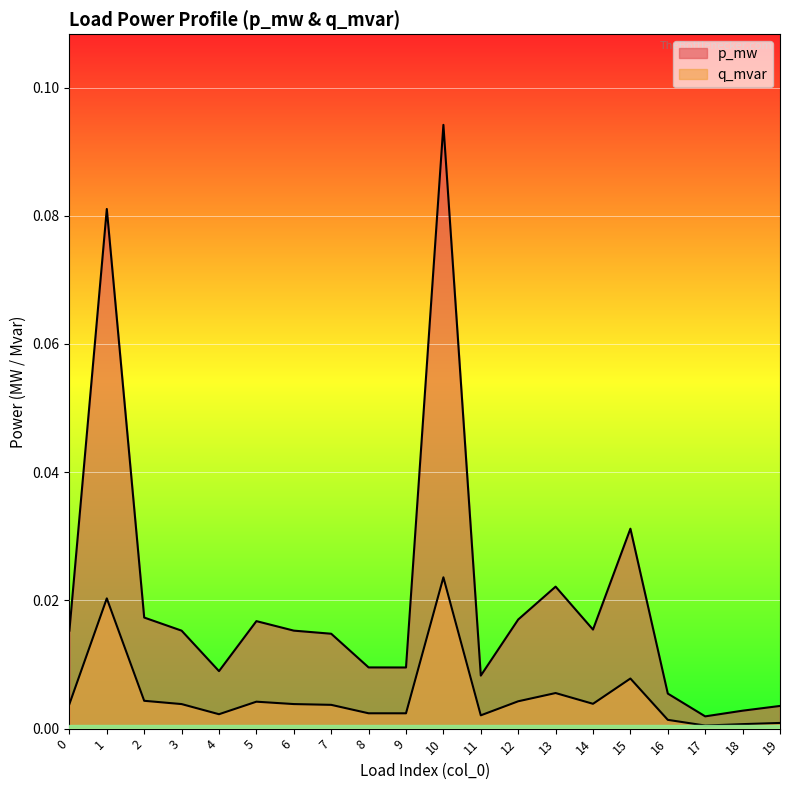

Reading left to right, transcribe all the data shown in this chart.

p_mw: 0.0	0.1	0.0	0.0	0.0	0.0	0.0	0.0	0.0	0.0	0.1	0.0	0.0	0.0	0.0	0.0	0.0	0.0	0.0	0.0
q_mvar: 0.0	0.0	0.0	0.0	0.0	0.0	0.0	0.0	0.0	0.0	0.0	0.0	0.0	0.0	0.0	0.0	0.0	0.0	0.0	0.0